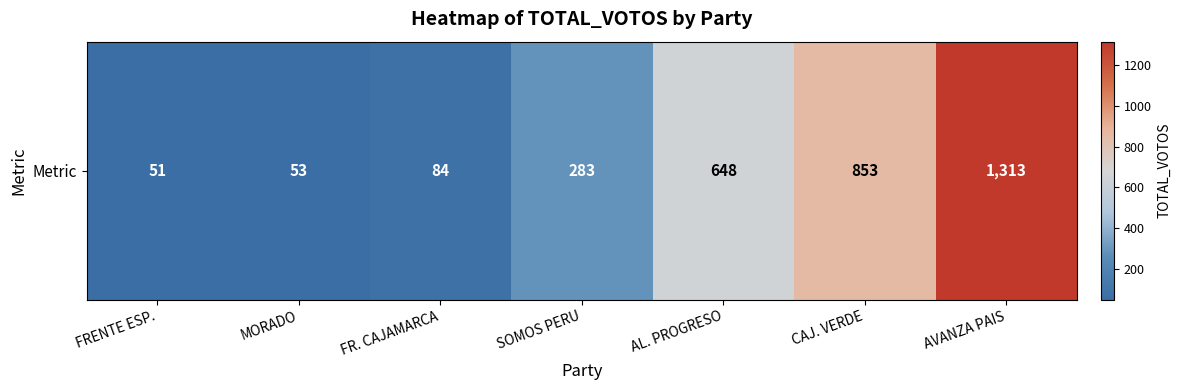

At which category does the chart reach its minimum across all series?

FRENTE ESP.